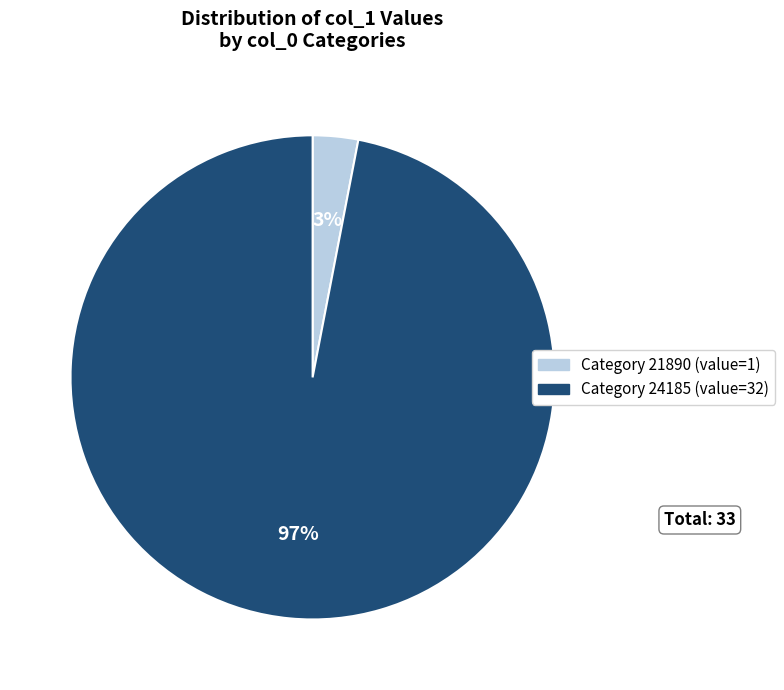

To the nearest percent, what is the average slice percentage?

50%